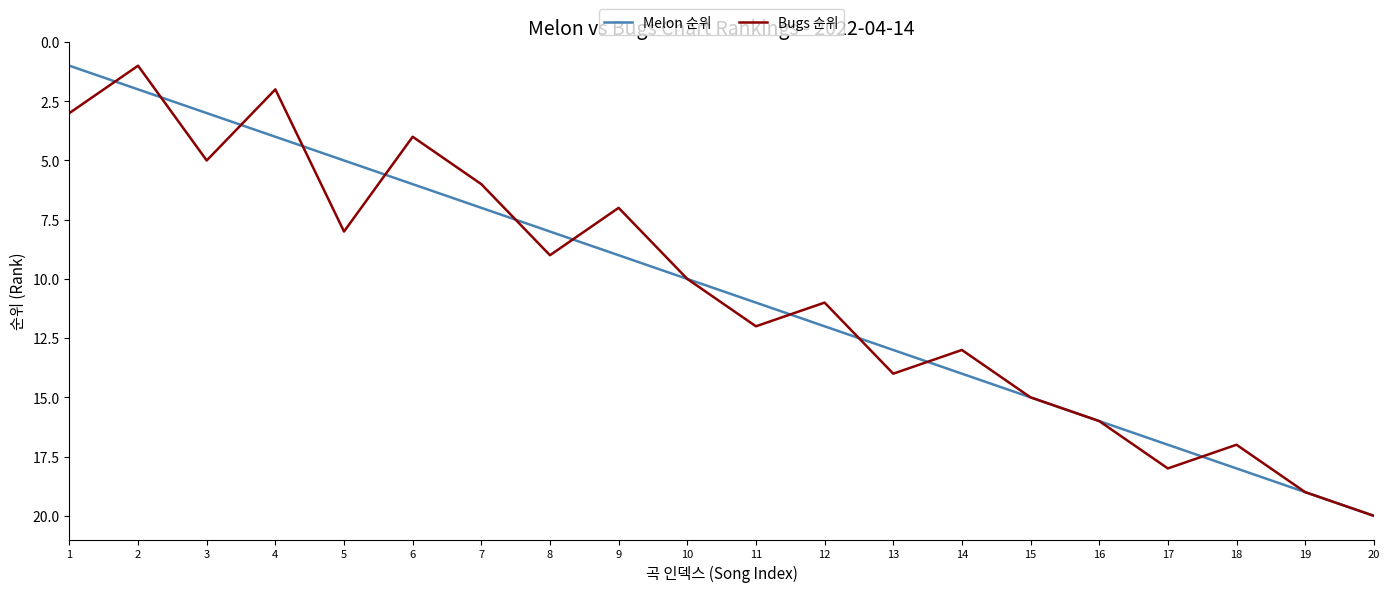

Between 3 and 7, which series saw the biggest shift?

Melon 순위